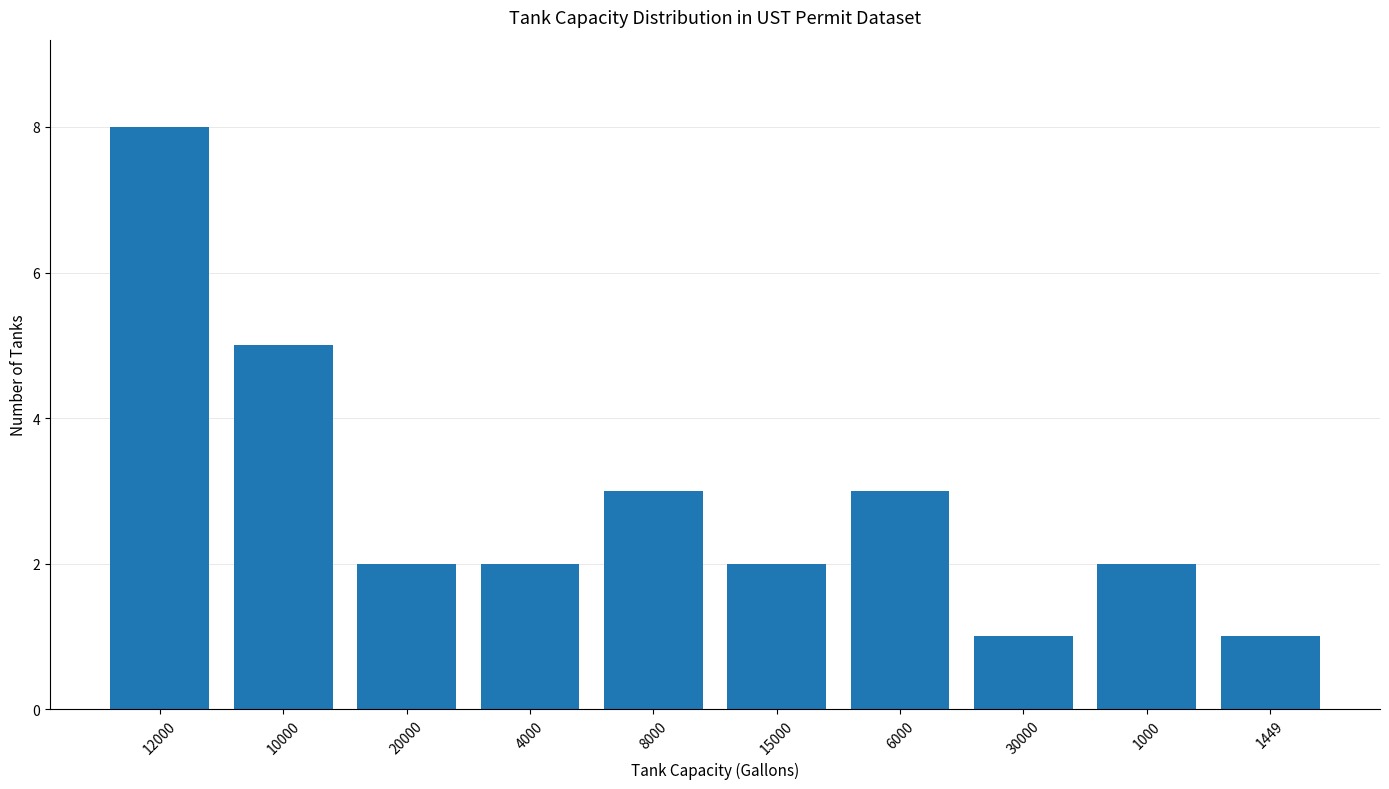

Count the number of data series in this chart.

1